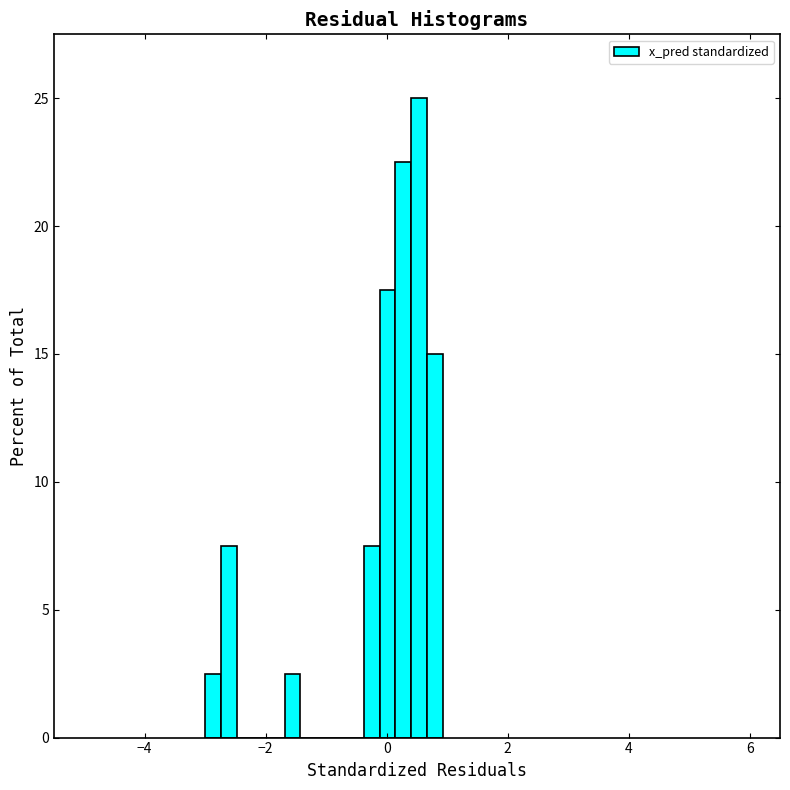

Read against the x-axis, roughly where is the centre of the tallest bar?

0.6